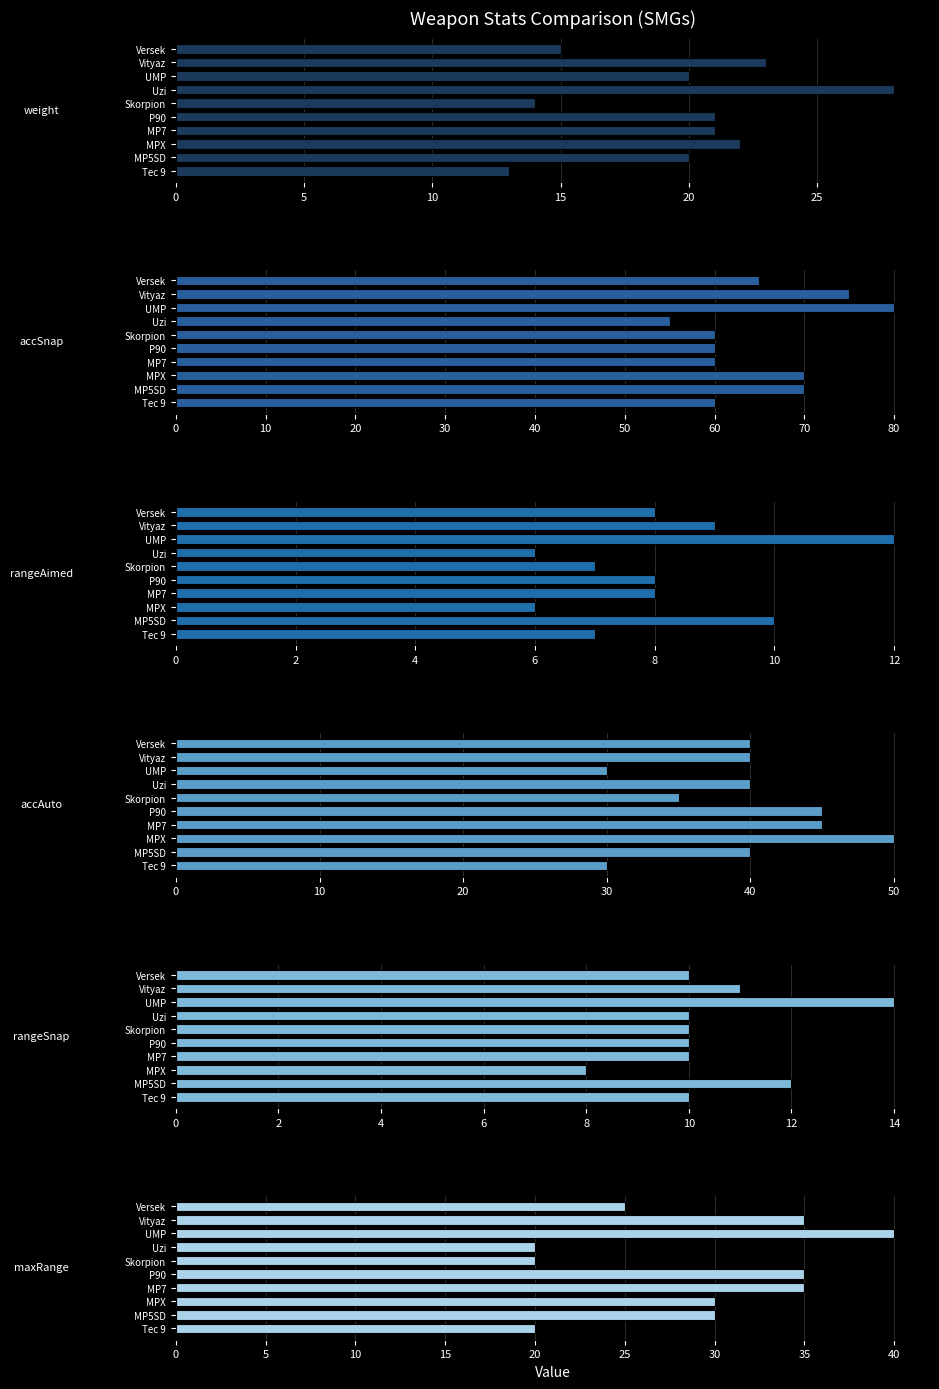

Does the chart contain any negative values?

No